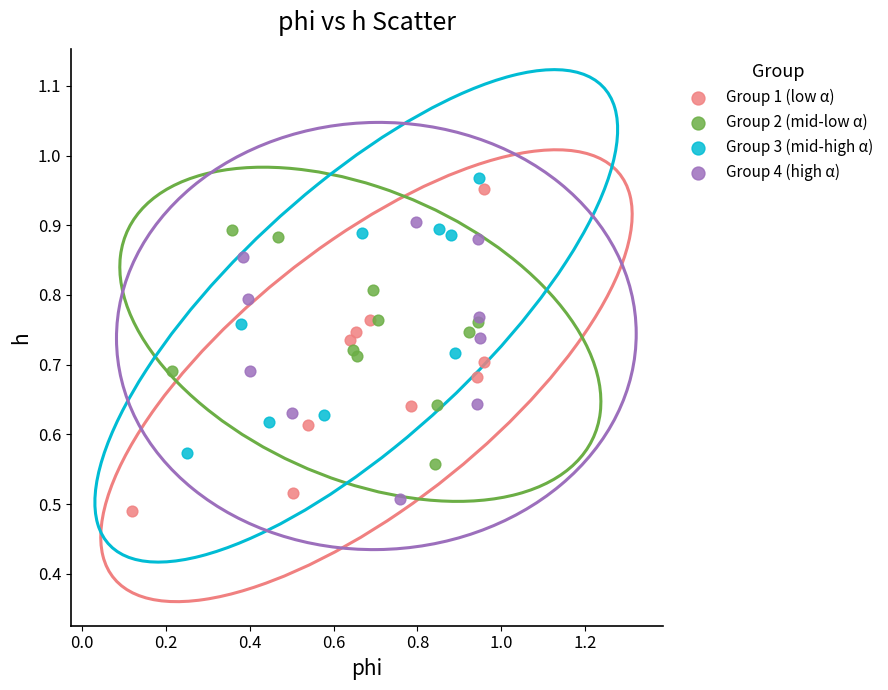

Which series has the widest spread of Y values?

Group 1 (low α)